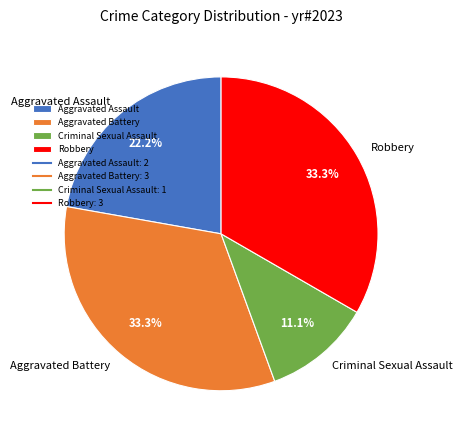

To the nearest percent, what is the difference between the largest and smallest slice percentages?

22%